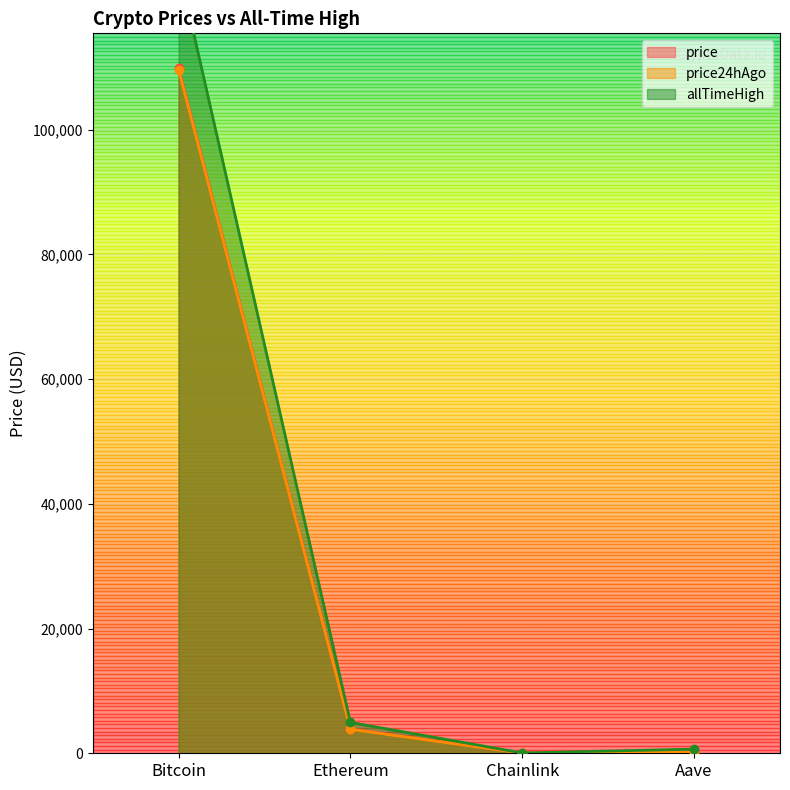

At which category is the sum across all series the highest?

Bitcoin